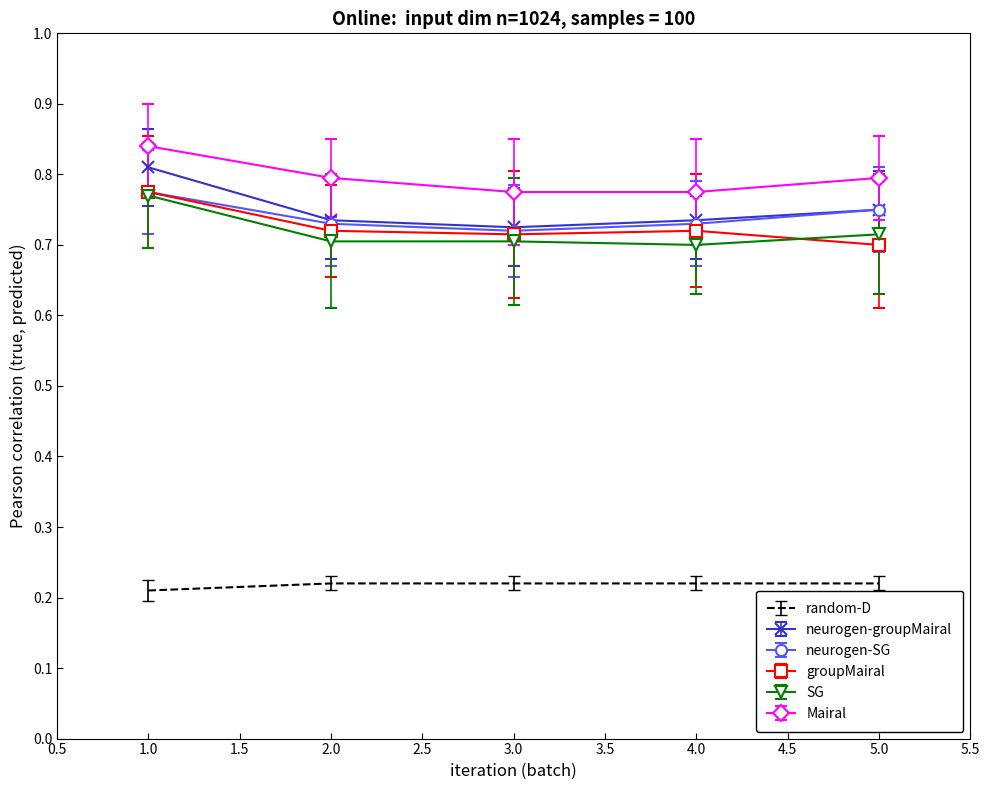

What is the difference between the highest and lowest values at 1.0?

0.6